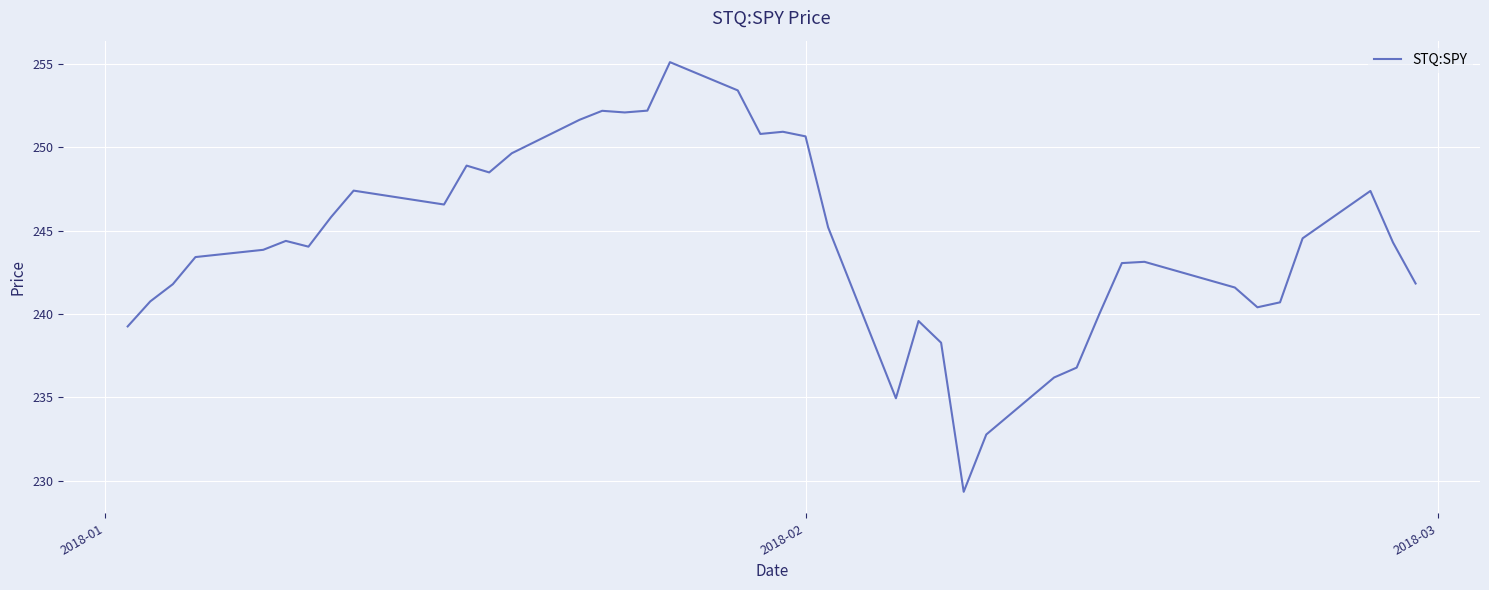

What is the greatest value displayed?

255.1